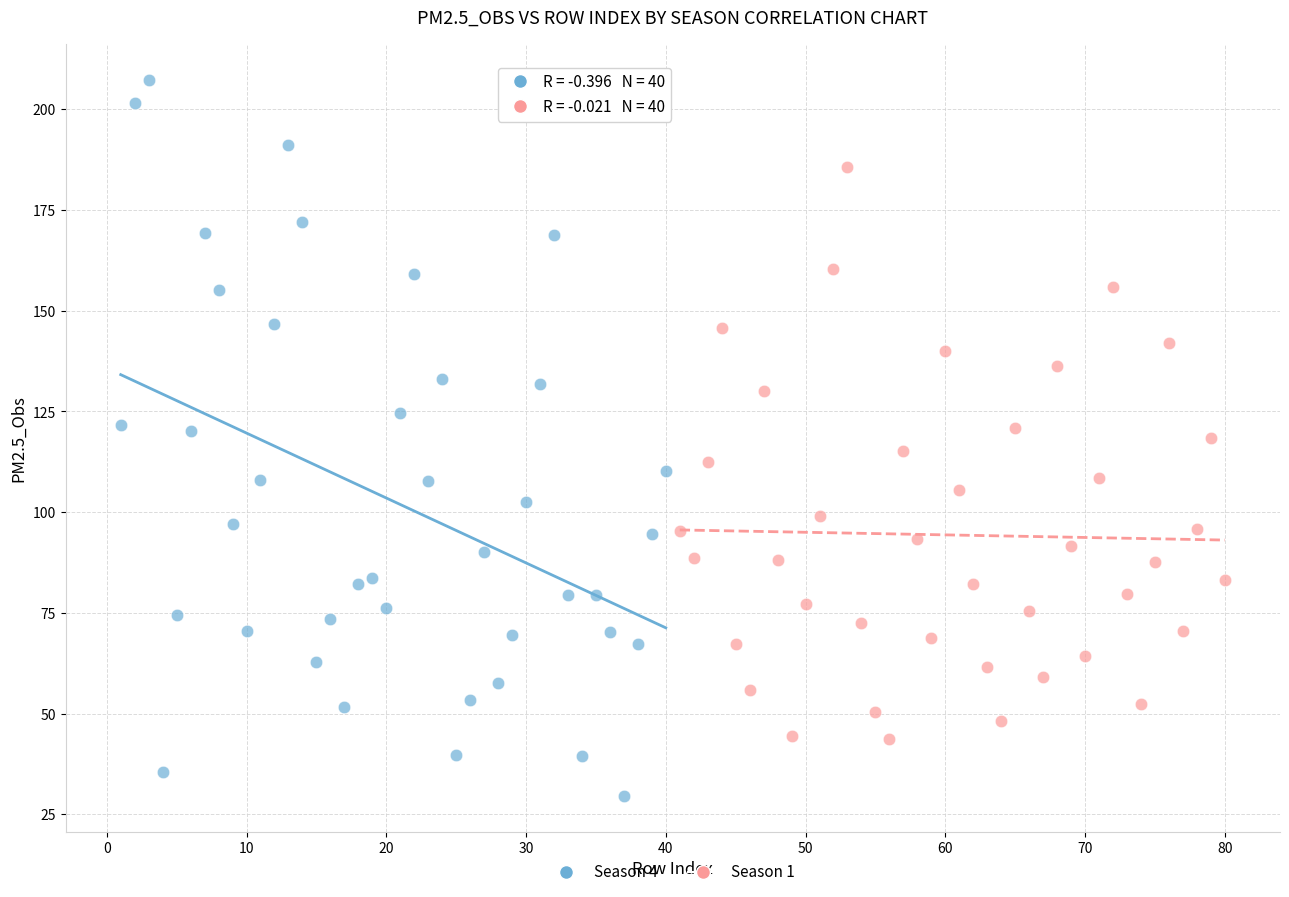

Which series has the widest spread of Y values?

Season 4